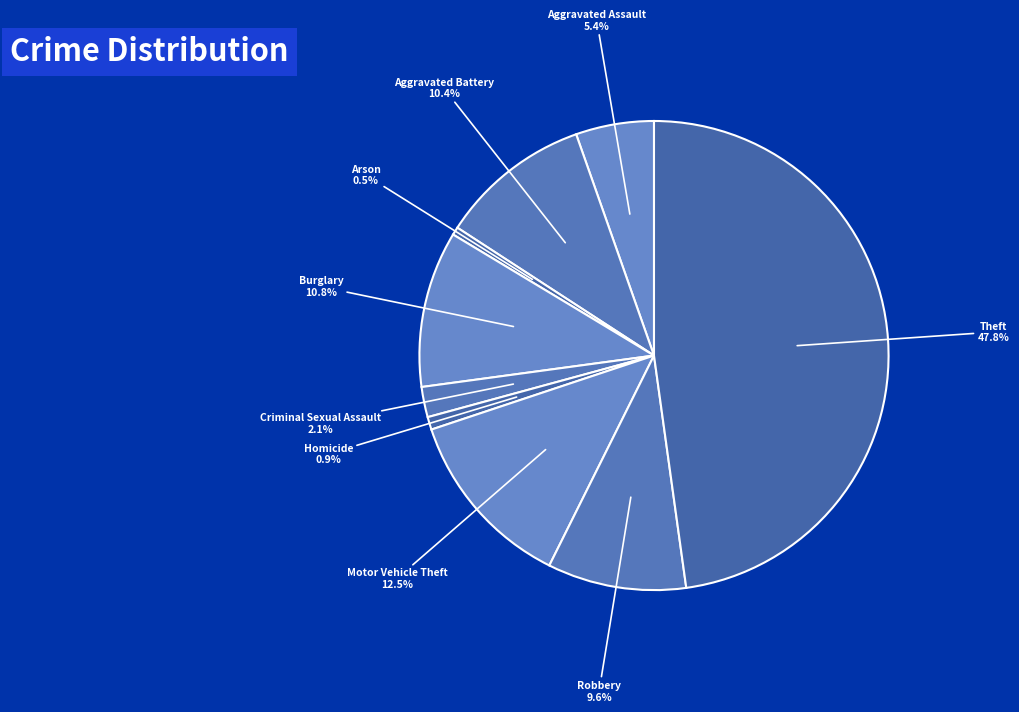

What percentage is the Aggravated Assault slice, to the nearest percent?

5%